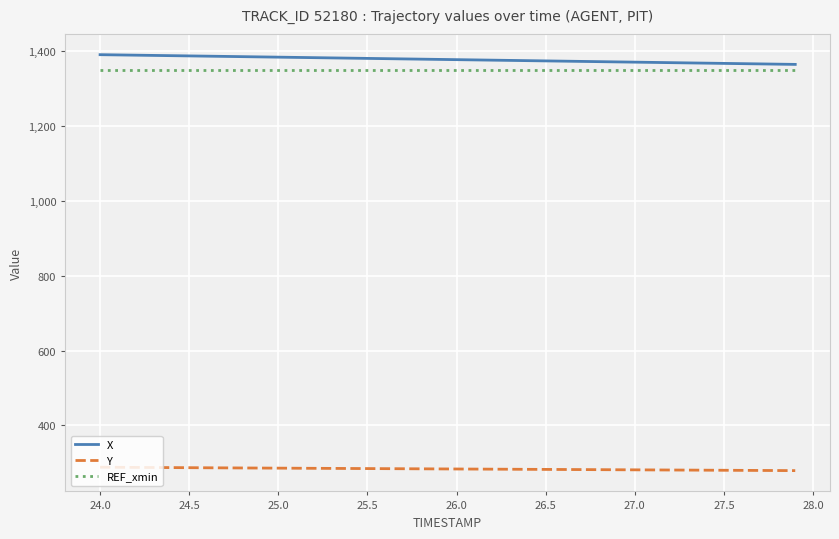

True or false: Y and REF_xmin cross at least once.

False